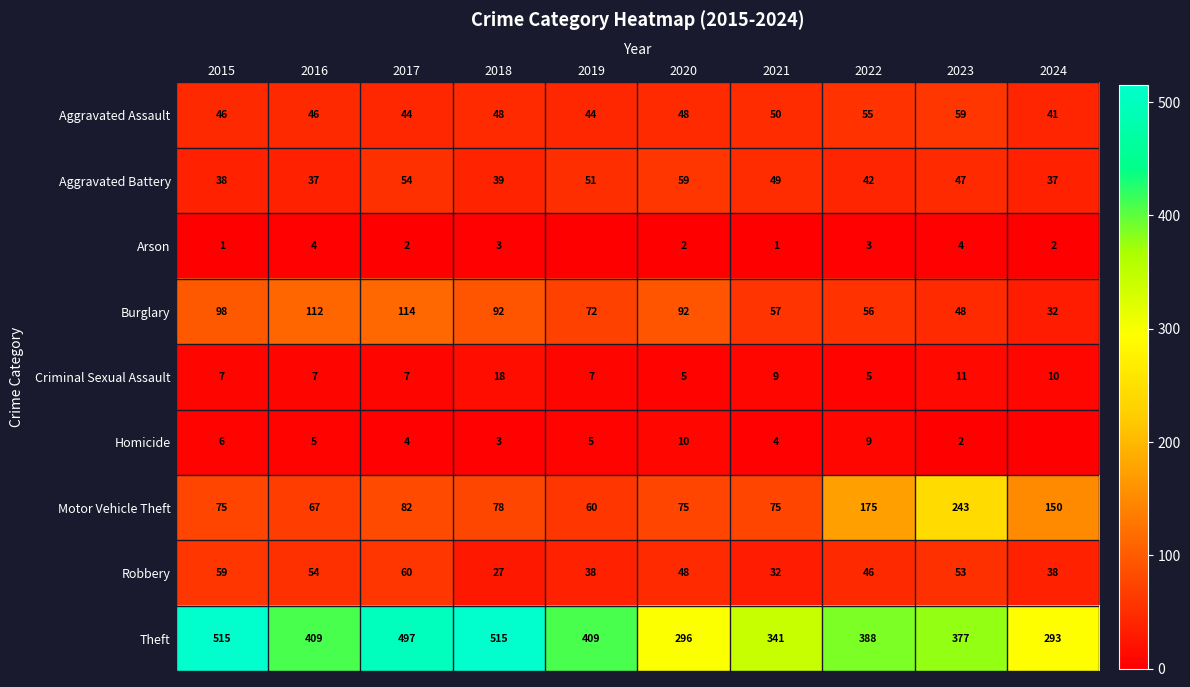

At 2022, list the series in order from largest to smallest.

Theft, Motor Vehicle Theft, Burglary, Aggravated Assault, Robbery, Aggravated Battery, Homicide, Criminal Sexual Assault, Arson